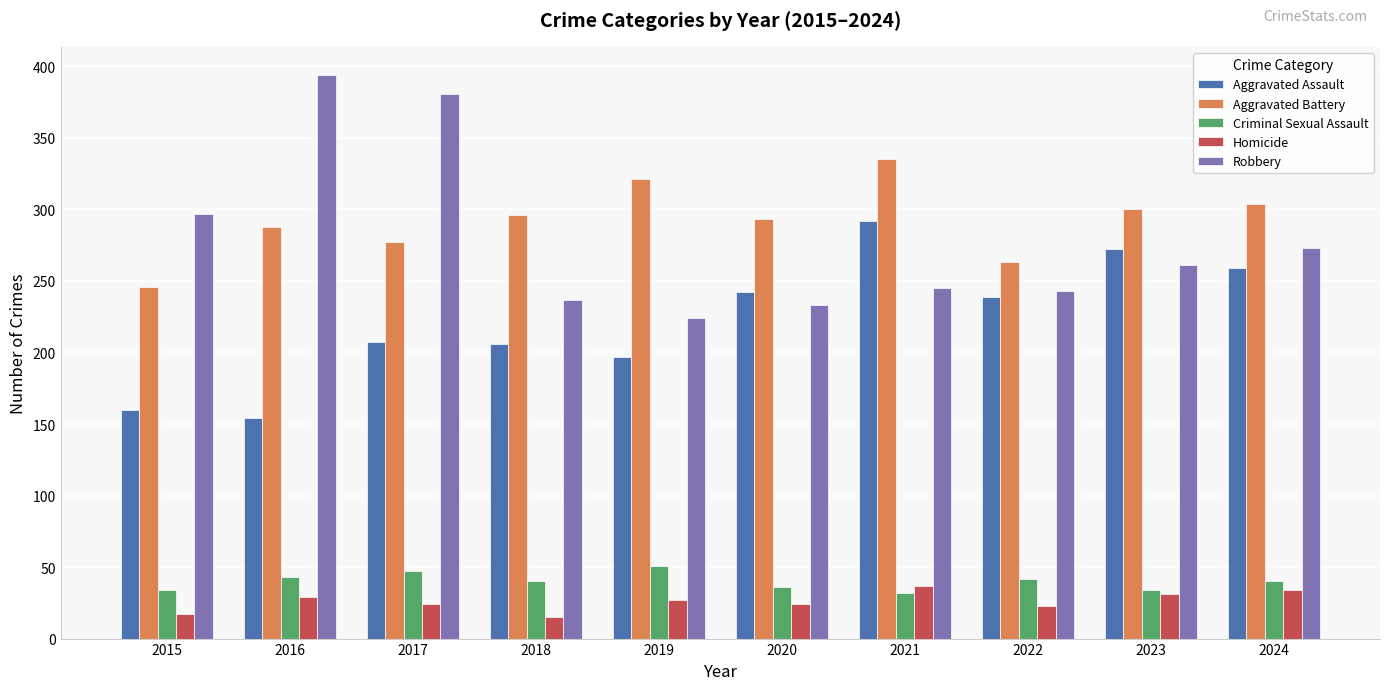

What is the difference between the Criminal Sexual Assault values at 2017 and 2021?

15